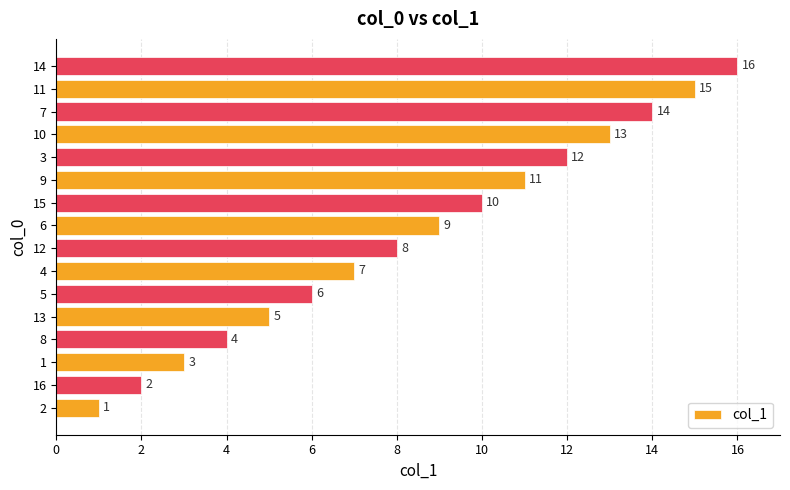

How many categories are shown in the chart?

16